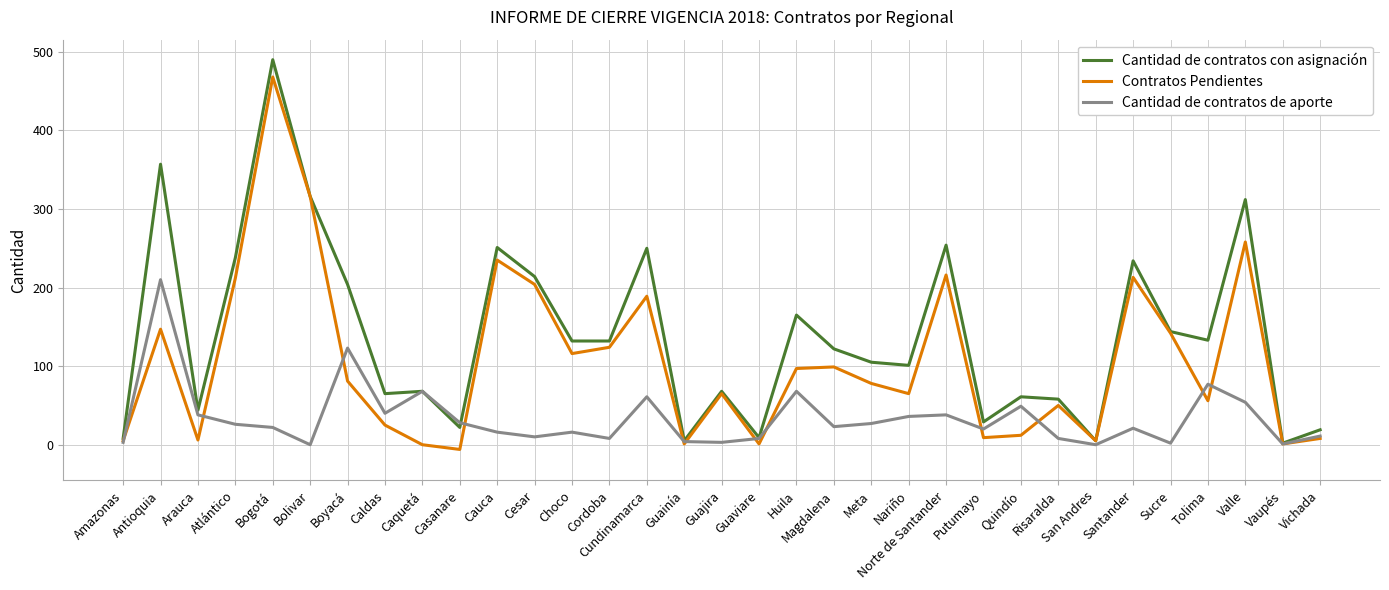

What position from the left is Cundinamarca?

15